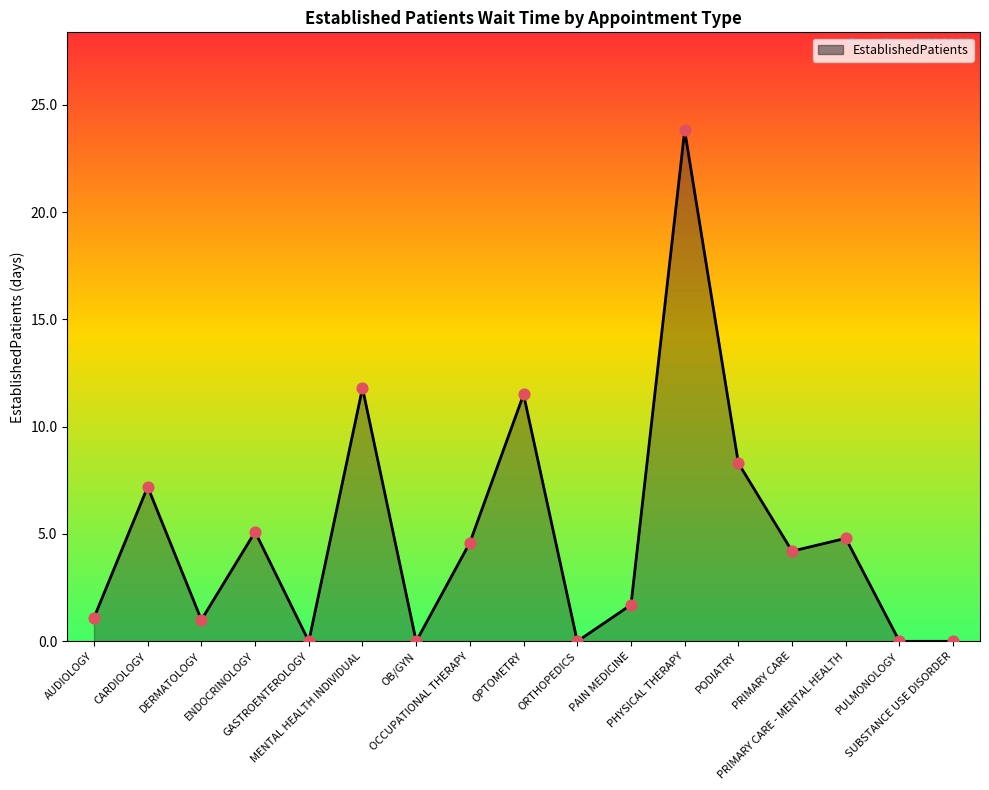

What is the change in value from PHYSICAL THERAPY to PRIMARY CARE?

-19.6